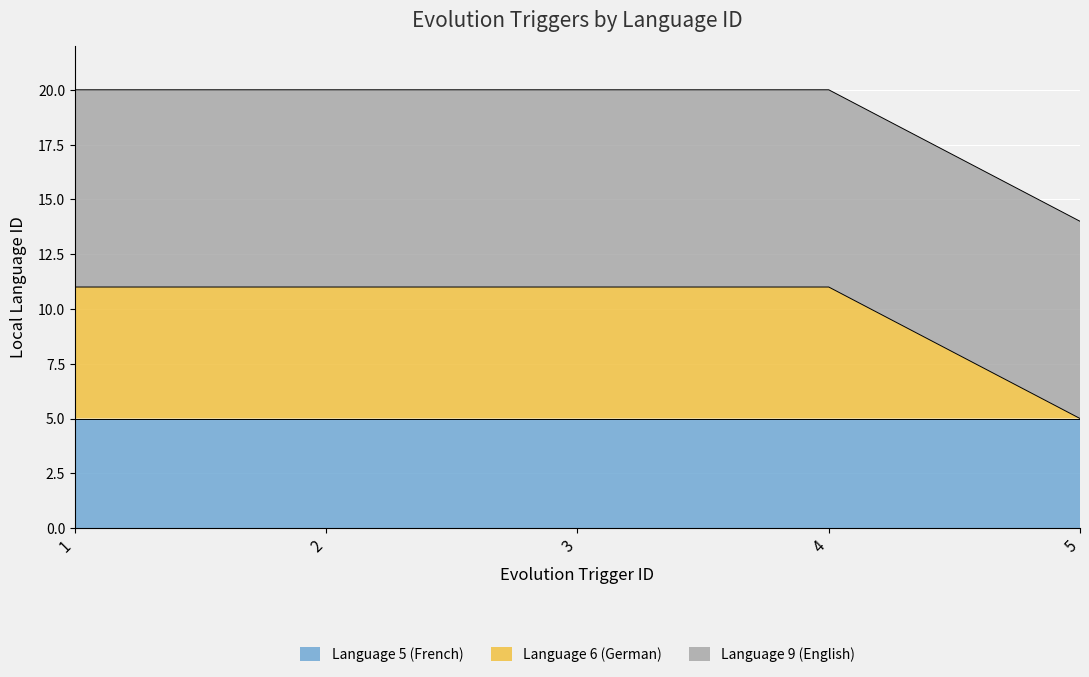

What is the value of the Language 5 (French) point at the 1st from the left?

5